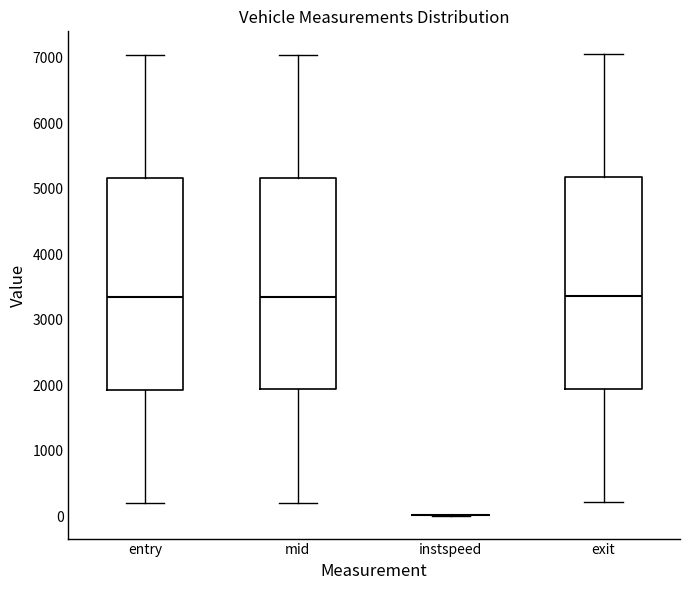

Reading left to right, transcribe this box plot: for each box, give where its median line is, the range the box spans, and where its two whiskers end, as read against the y-axis. The values are not printed on the chart, so give them approximately, as read against the axis.

entry: median 3300, box 1900 to 5200, whiskers 200 to 7000
mid: median 3400, box 1900 to 5200, whiskers 200 to 7000
instspeed: box collapsed to a line at 0, whiskers 0 to 0
exit: median 3400, box 1900 to 5200, whiskers 200 to 7000